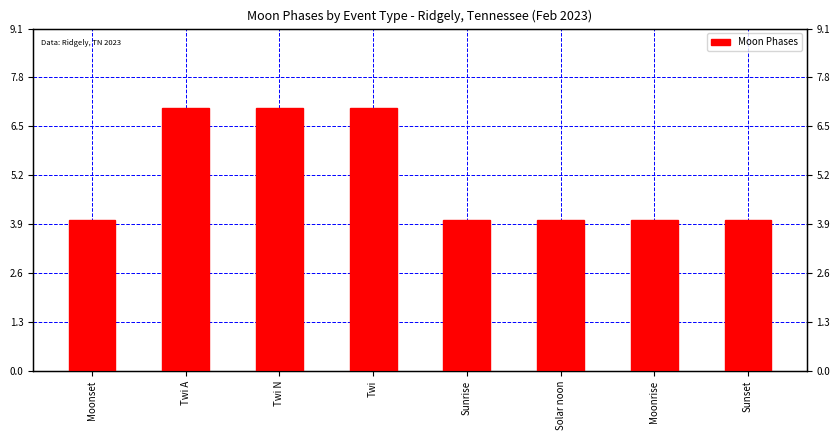

What is the sum of the values at Moonrise and Twi?

11